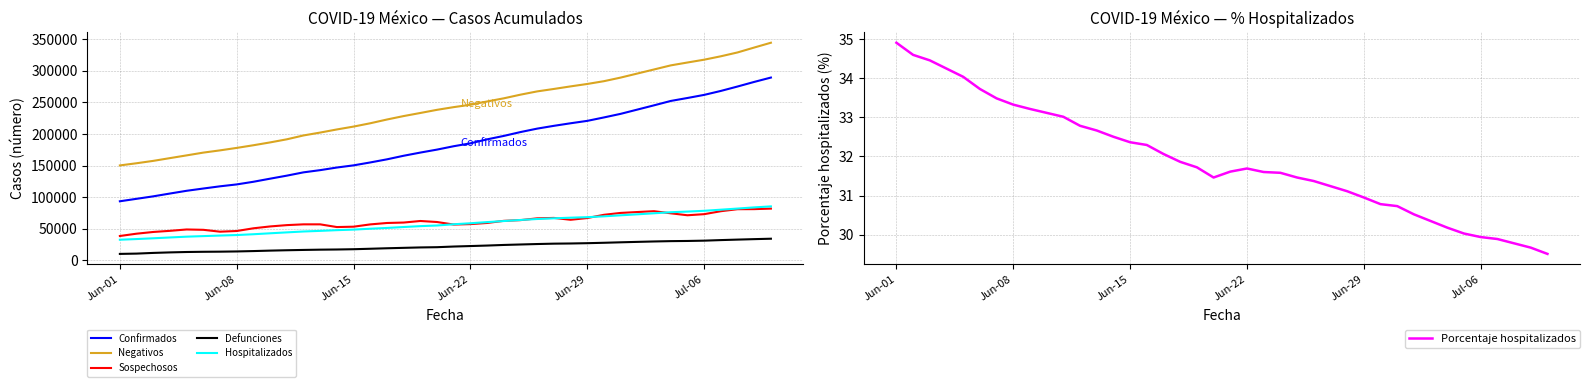

True or false: Sospechosos and Defunciones cross at least once.

False